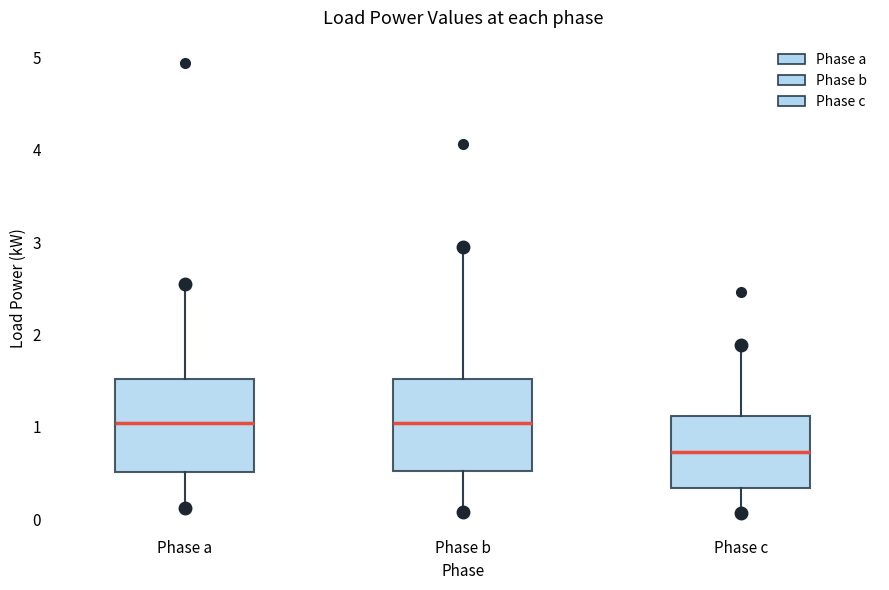

Where is the lower edge of the box for Phase c on the y-axis? The values are not printed on the chart, so give them approximately, as read against the axis.

0.3